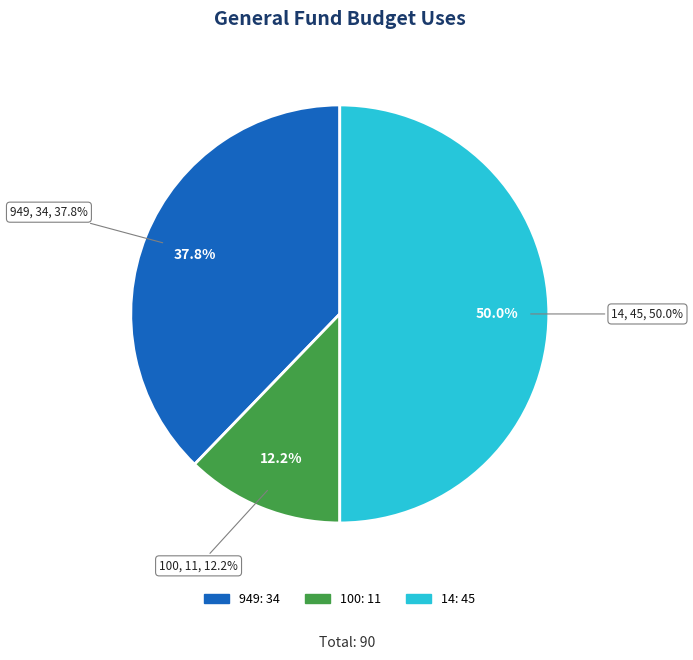

Approximately how many times larger is the value at 14 compared to 949?

1.3